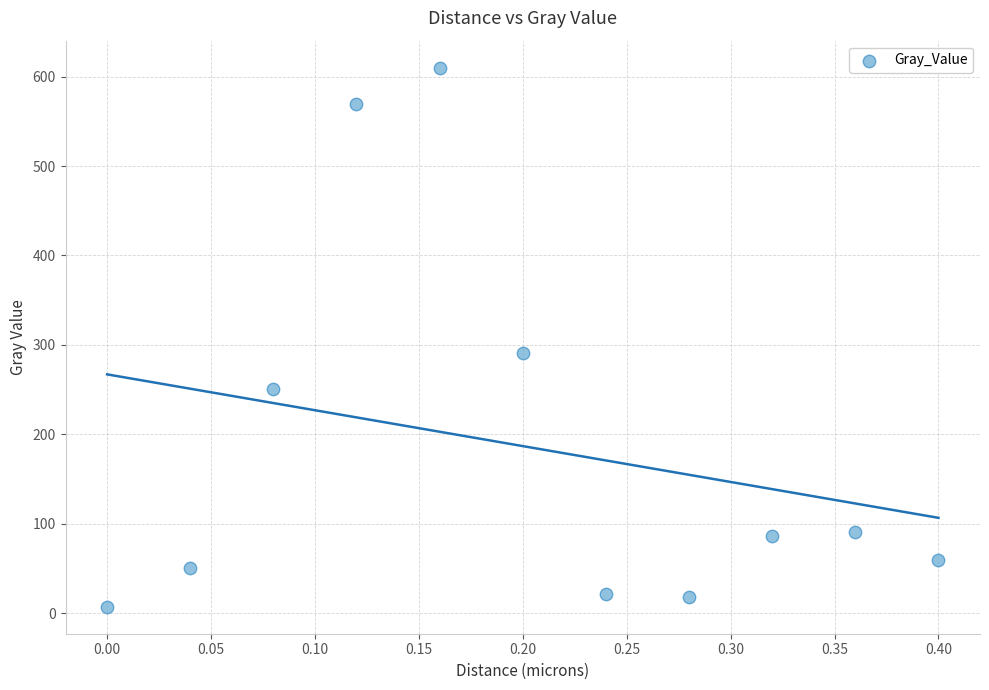

What Y value in the scatter plot is closest to 308?

290.8